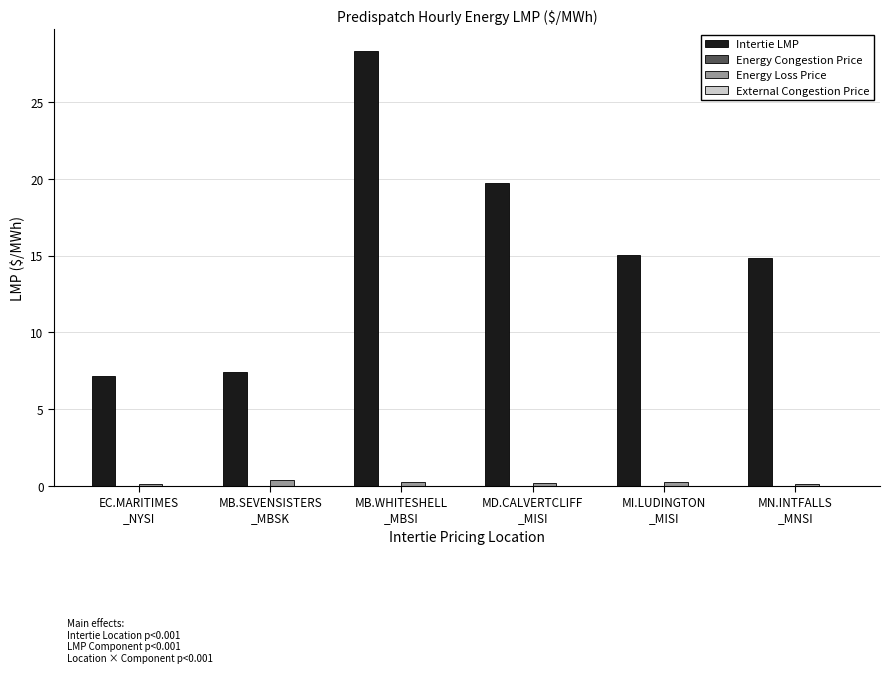

What is the label of the 1st bar from the left?

EC.MARITIMES
_NYSI